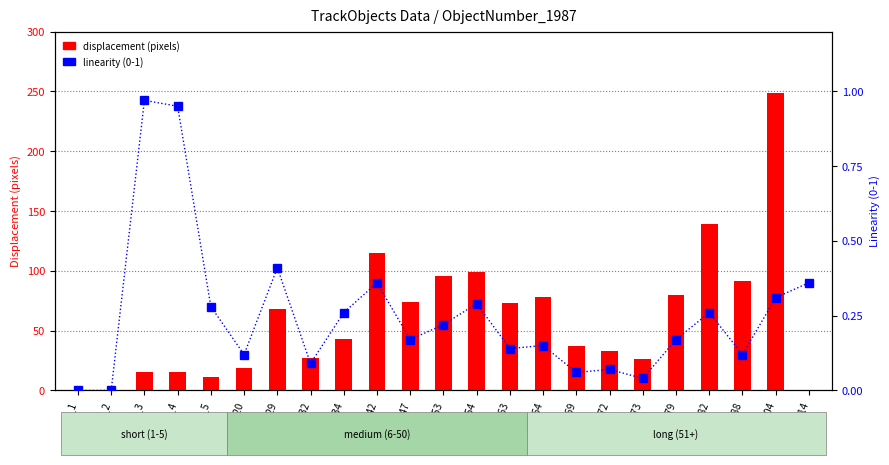

Which has a higher value, LT_64 or LT_114?

LT_64